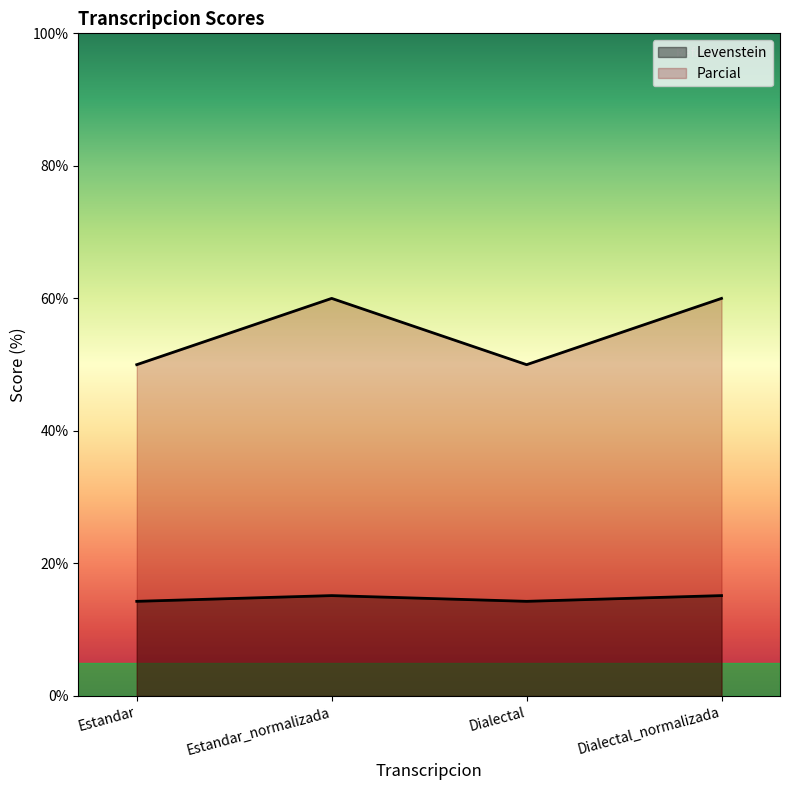

Reading left to right, transcribe all the data shown in this chart.

Levenstein: 14.3	15.2	14.3	15.2
Parcial: 50.0	60.0	50.0	60.0